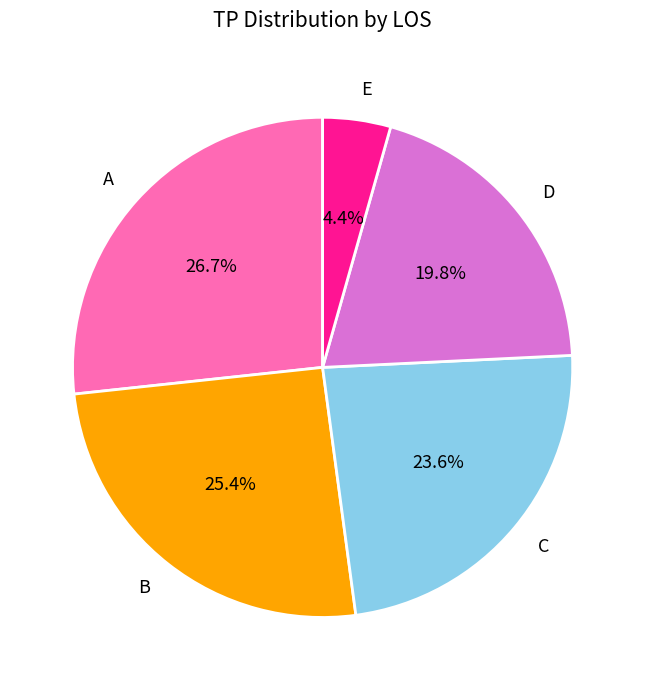

Rank the categories by value from highest to lowest.

A, B, C, D, E